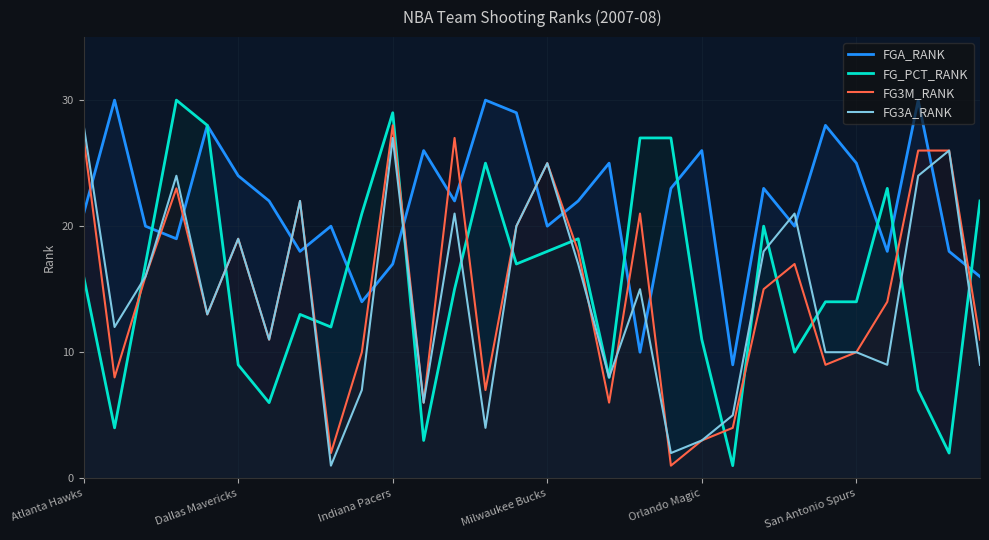

In FG_PCT_RANK, how many points are lower than both neighbors (excluding endpoints)?

9